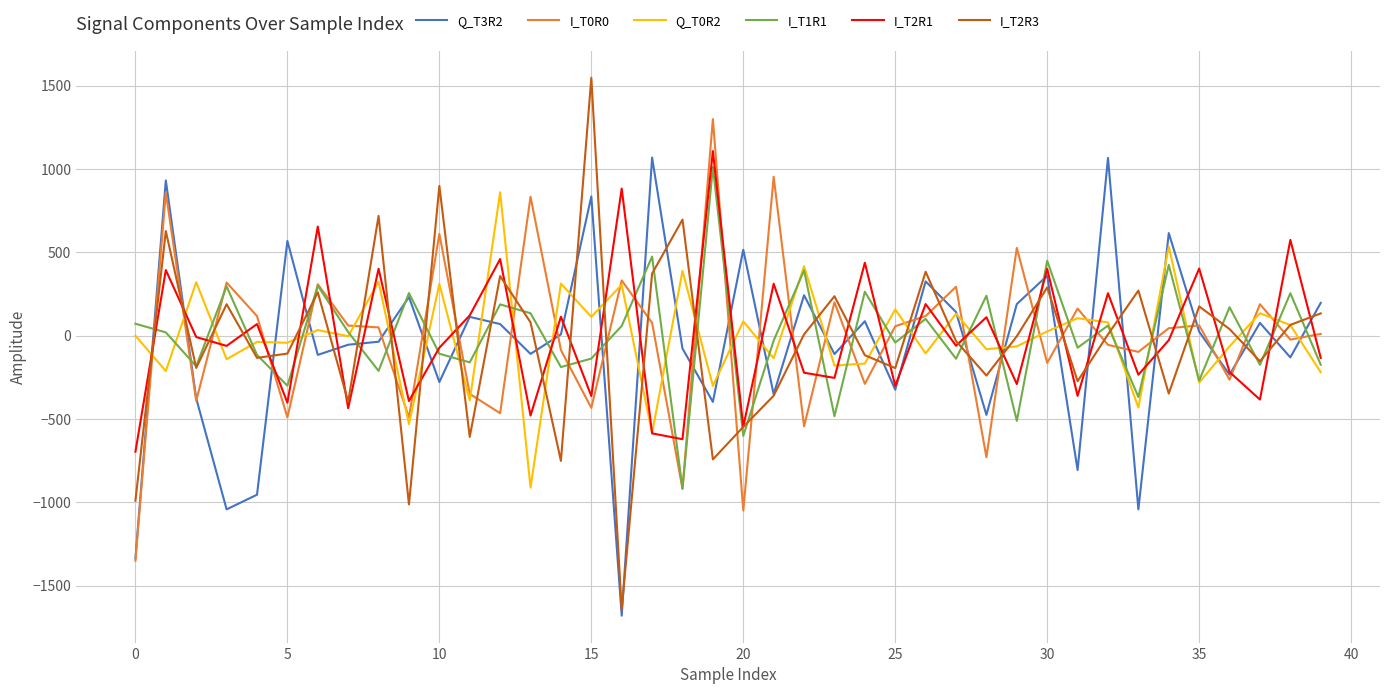

In I_T2R3, how many points are higher than both neighbors (excluding endpoints)?

13